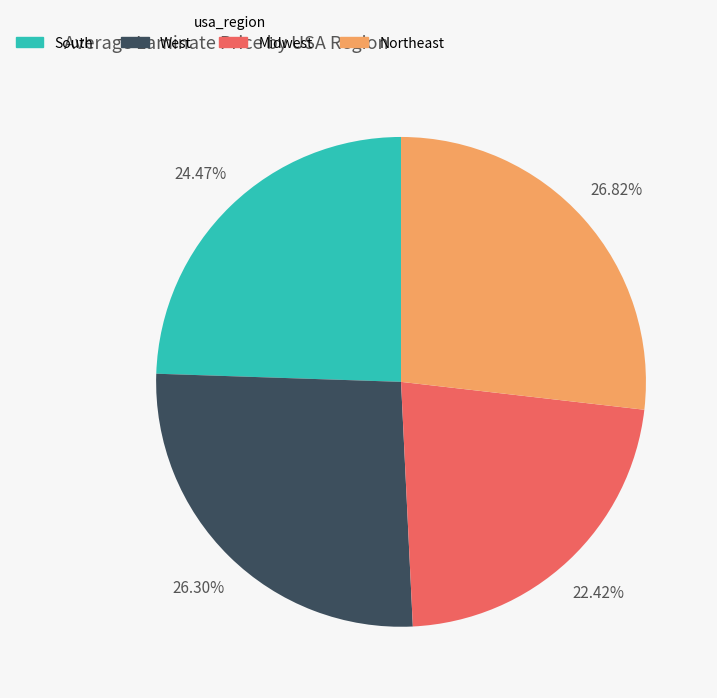

Which category has the smallest portion of the pie?

Midwest